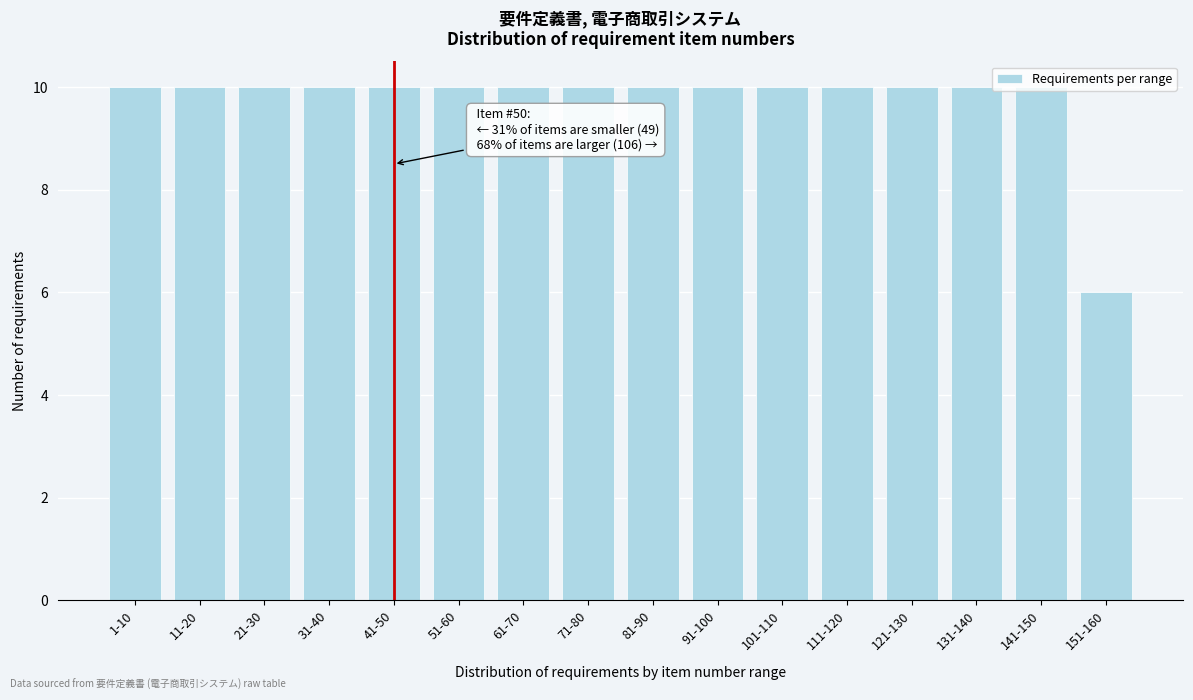

Approximately how many times larger is the value at 41-50 compared to 51-60?

1.0